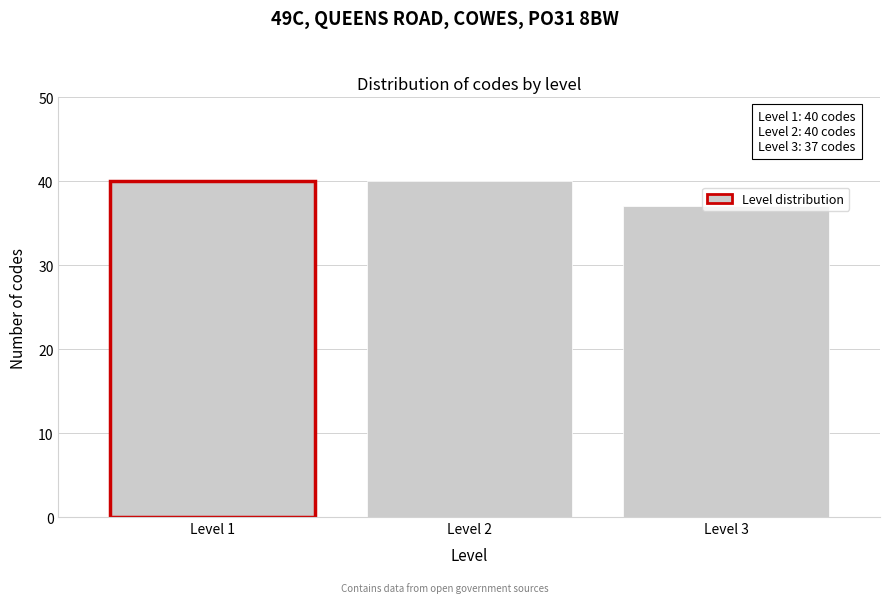

What is the approximate value at Level 1?

40